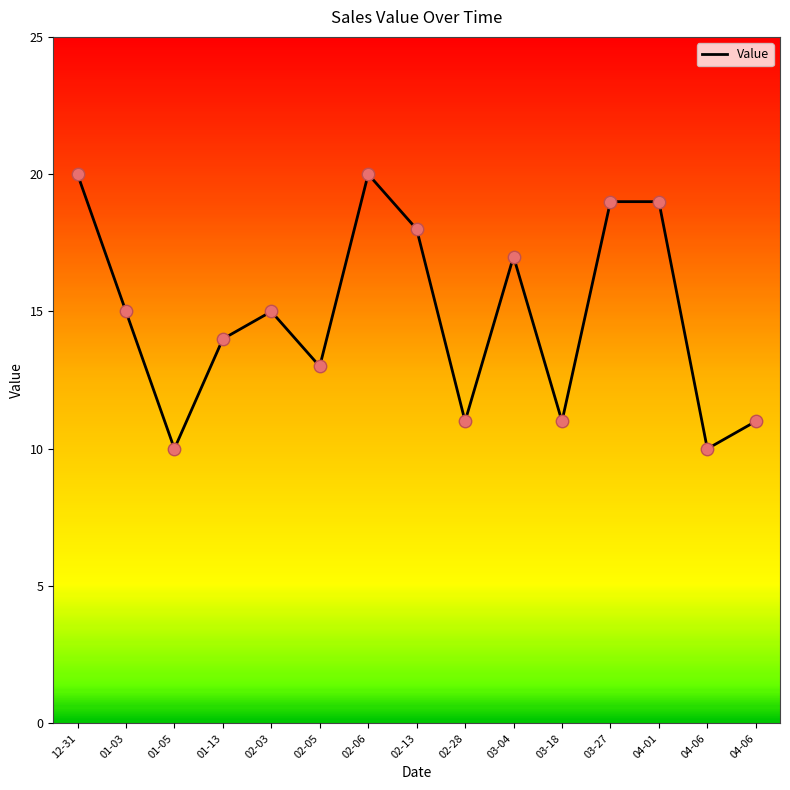

Is this an area chart (filled region under the line)?

No